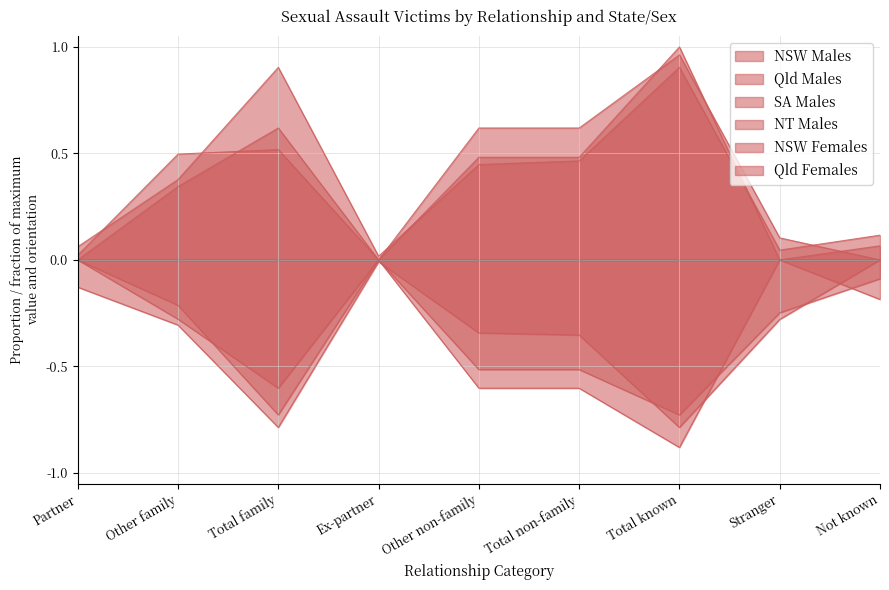

How many distinct data groups are displayed?

6